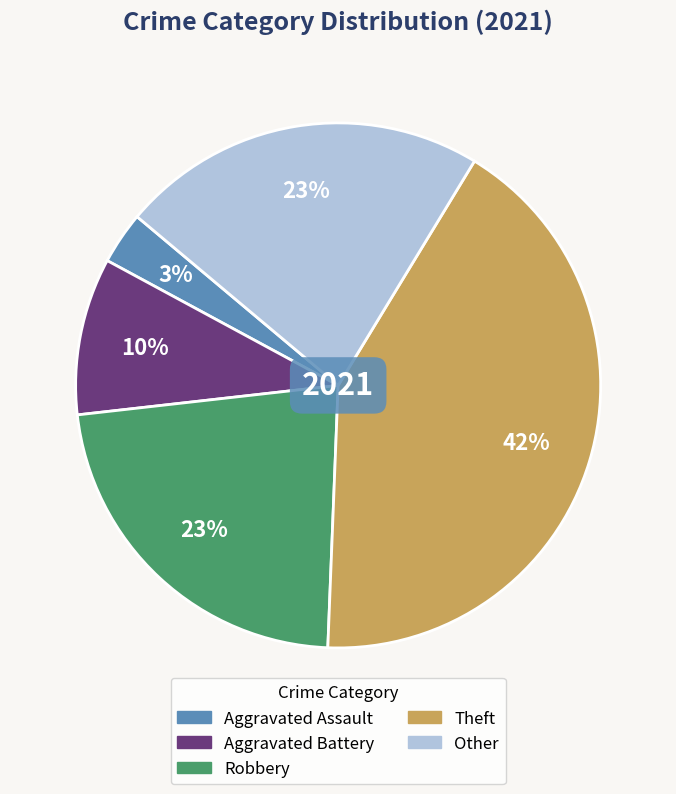

Is it true that Aggravated Assault is 3% of the pie?

True